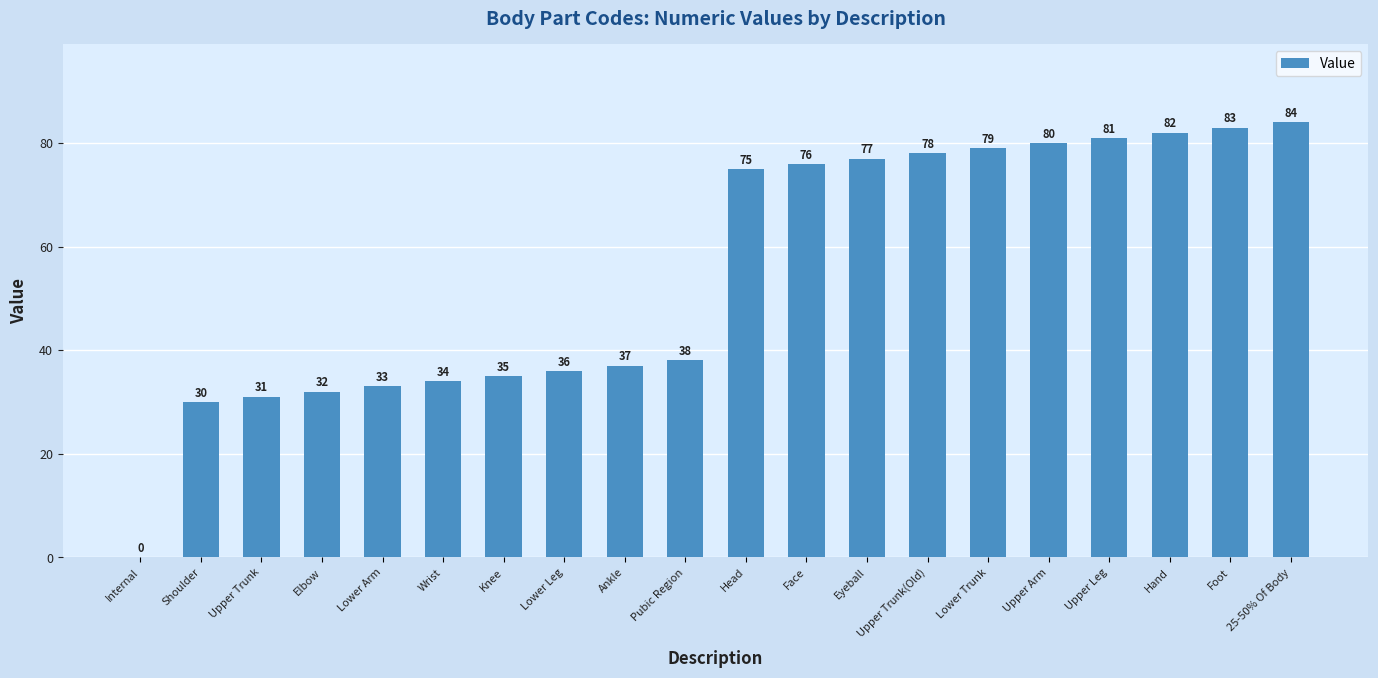

Which label corresponds to the largest value in the chart?

25-50% Of Body